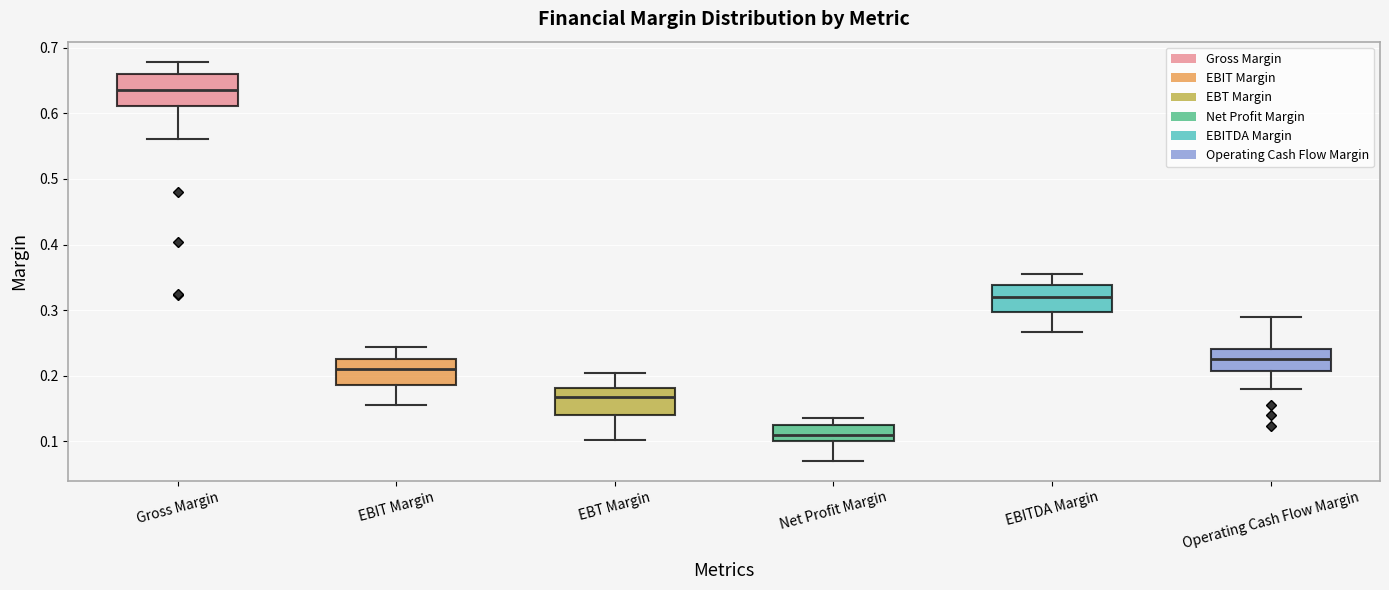

Reading left to right, transcribe this box plot: for each box, give where its median line is, the range the box spans, and where its two whiskers end, as read against the y-axis. The values are not printed on the chart, so give them approximately, as read against the axis.

Gross Margin: median 0.64, box 0.61 to 0.66, whiskers 0.56 to 0.68
EBIT Margin: median 0.21, box 0.19 to 0.23, whiskers 0.16 to 0.24
EBT Margin: median 0.17, box 0.14 to 0.18, whiskers 0.10 to 0.20
Net Profit Margin: median 0.11, box 0.10 to 0.12, whiskers 0.07 to 0.14
EBITDA Margin: median 0.32, box 0.30 to 0.34, whiskers 0.27 to 0.36
Operating Cash Flow Margin: median 0.23, box 0.21 to 0.24, whiskers 0.18 to 0.29